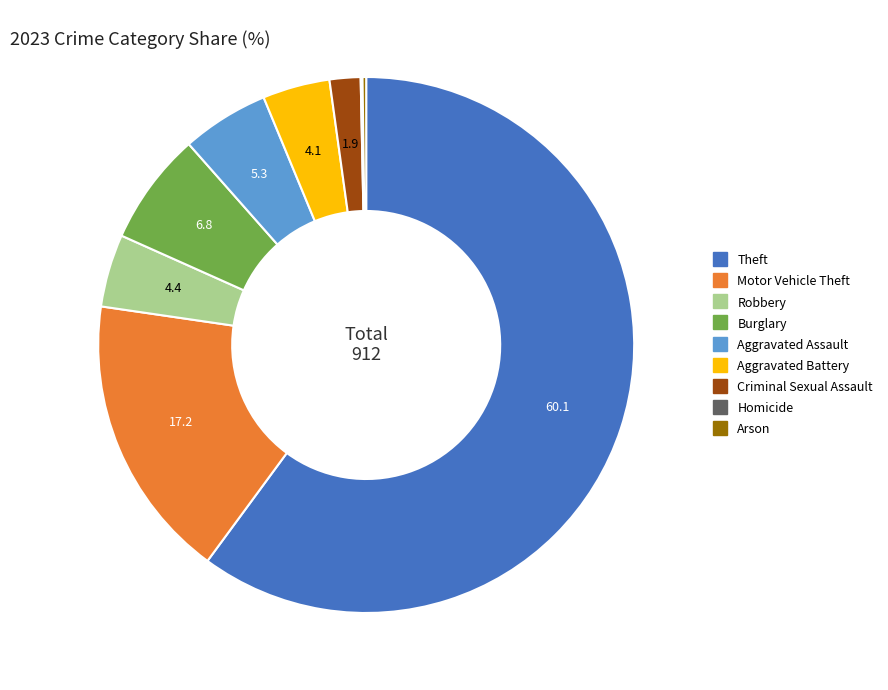

Is the sum of Criminal Sexual Assault and Theft greater than half?

Yes